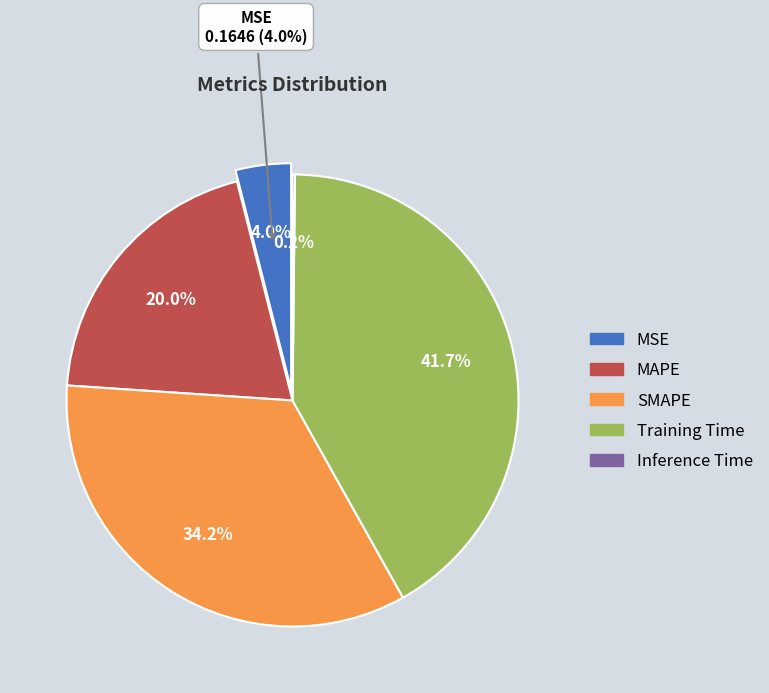

Rank the categories by value from highest to lowest.

Training Time, SMAPE, MAPE, MSE, Inference Time